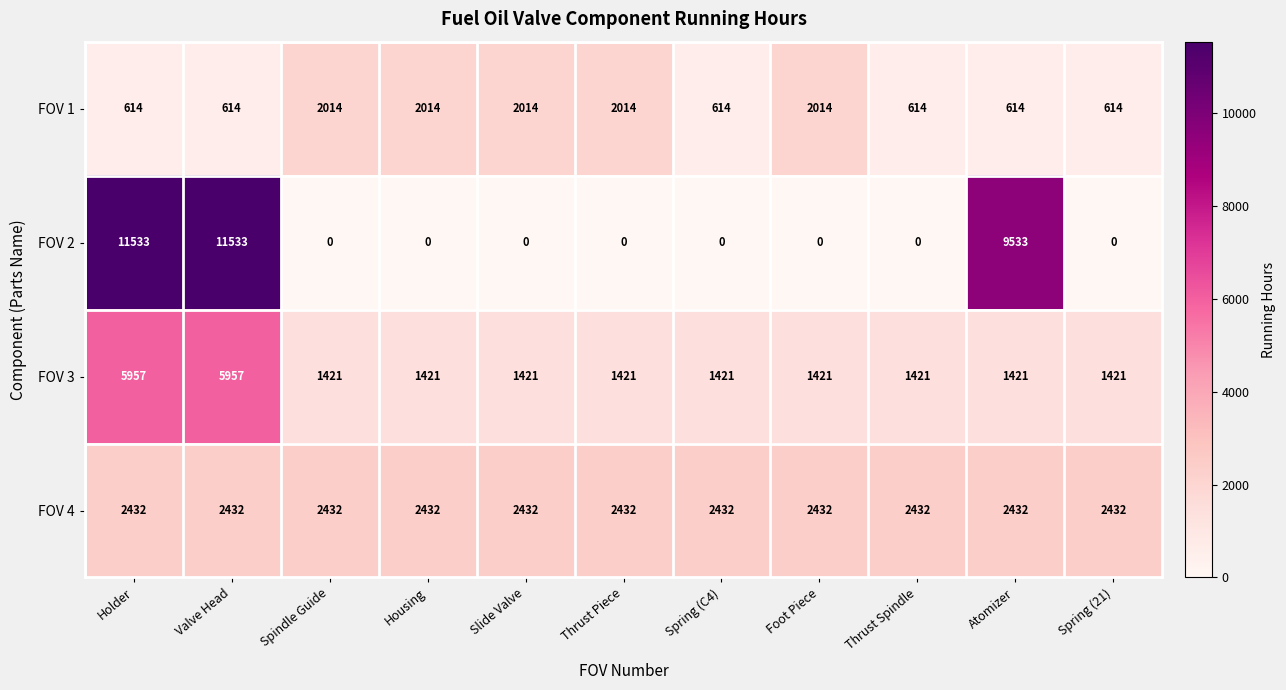

How many series are shown in this chart?

4